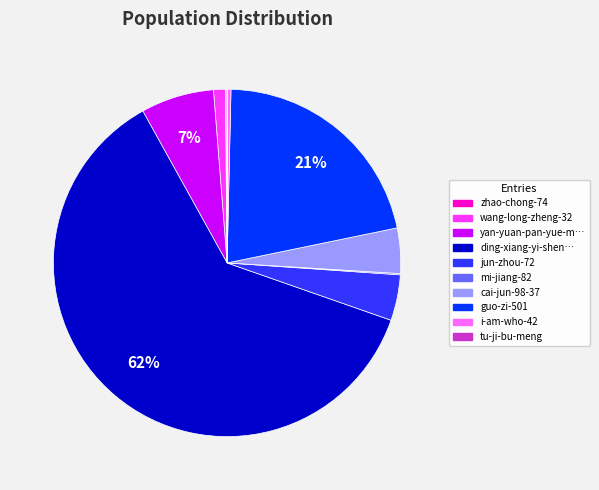

To the nearest percent, what is the average slice percentage?

10%